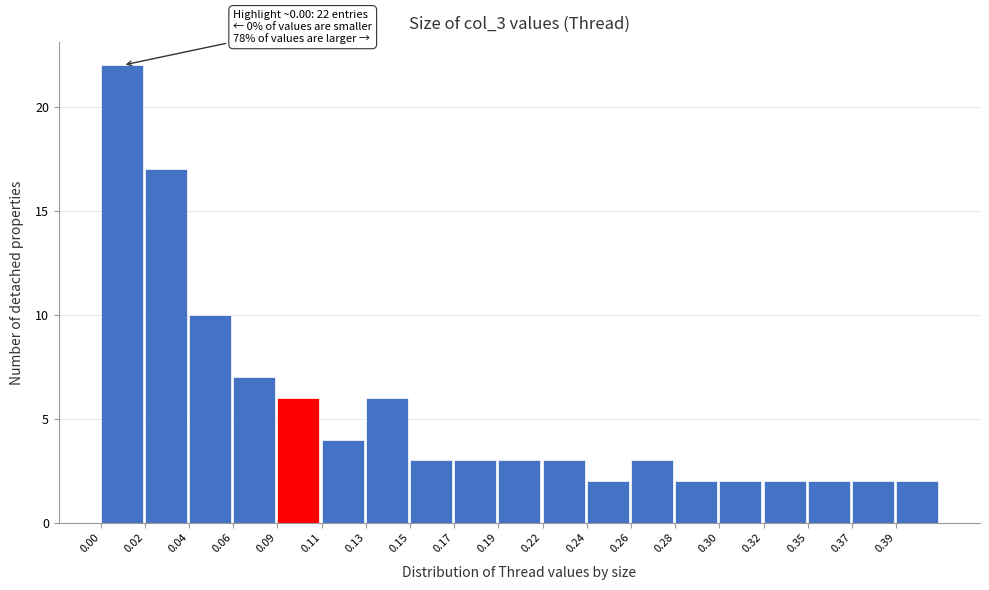

Reading left to right, what are all the values shown in this chart?

0.00=22	0.02=17	0.04=10	0.06=7	0.09=6	0.11=4	0.13=6	0.15=3	0.17=3	0.19=3	0.22=3	0.24=2	0.26=3	0.28=2	0.30=2	0.32=2	0.35=2	0.37=2	0.39=2